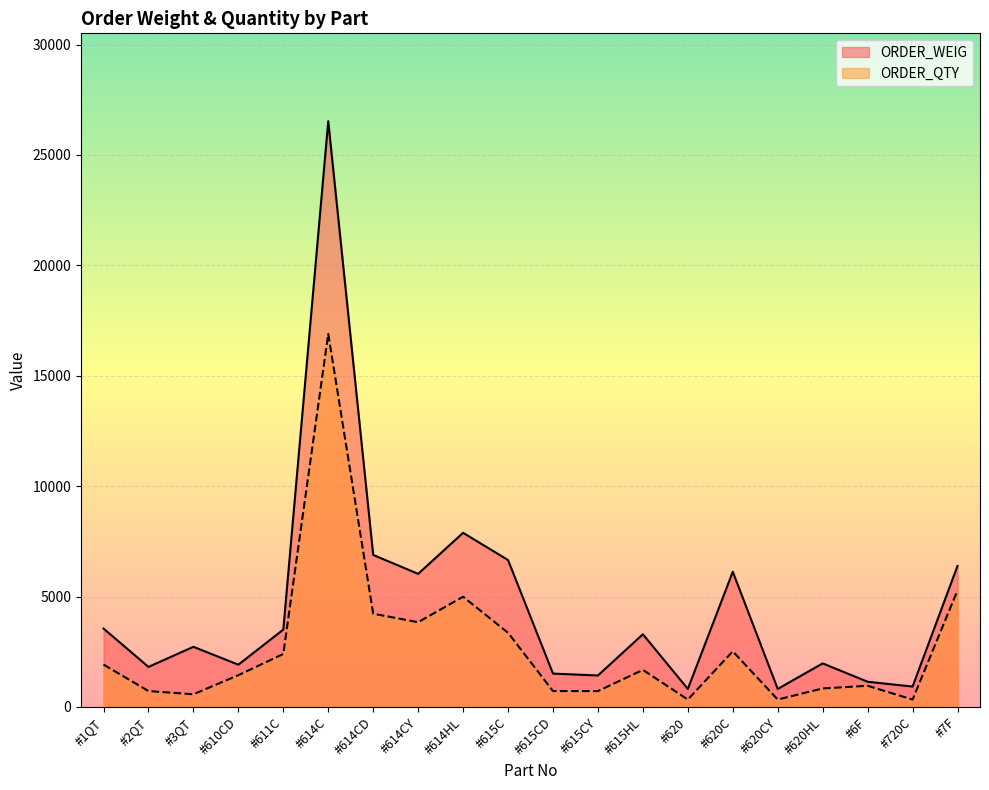

At which label does ORDER_QTY reach its peak?

#614C